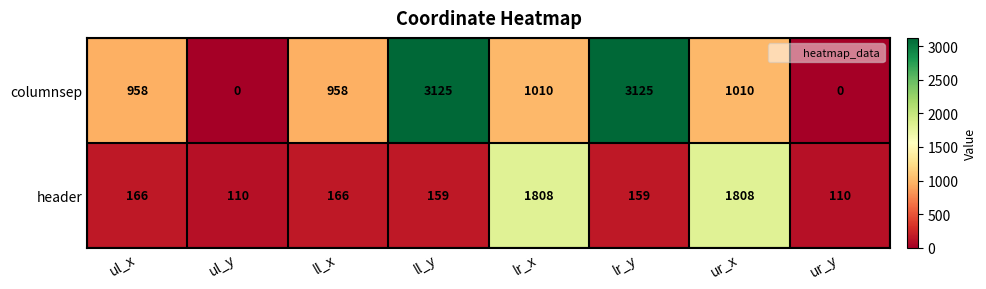

What is the greatest value displayed?

3125